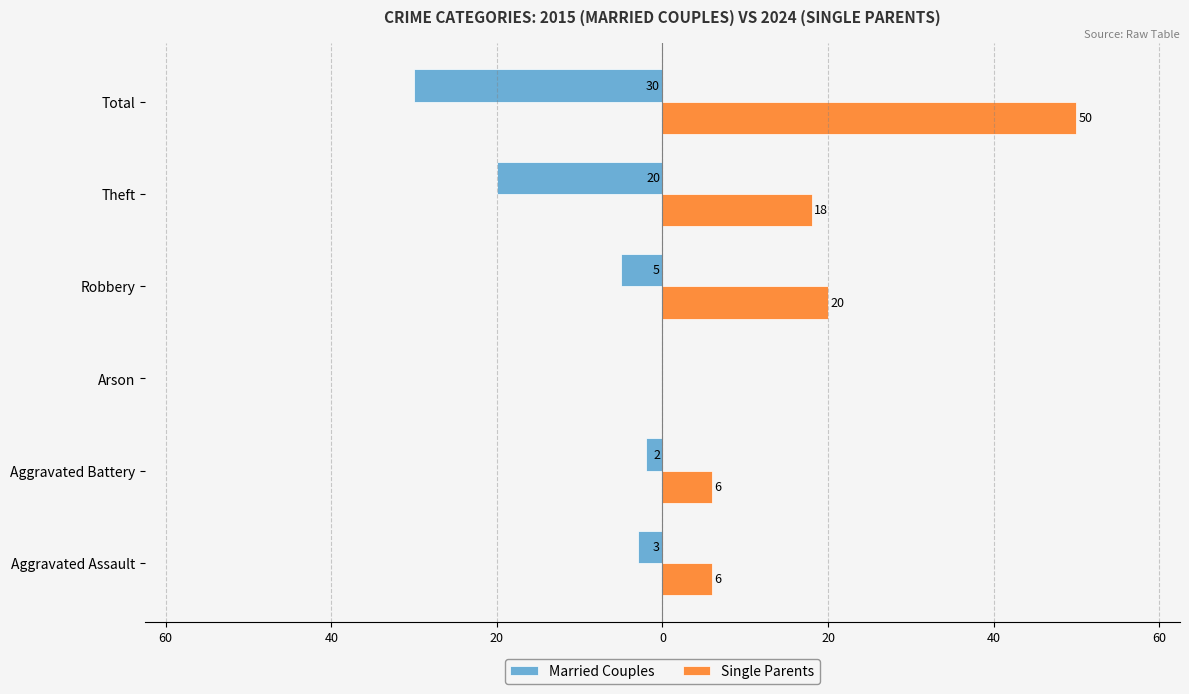

What are all the series names shown in the legend?

Married Couples, Single Parents